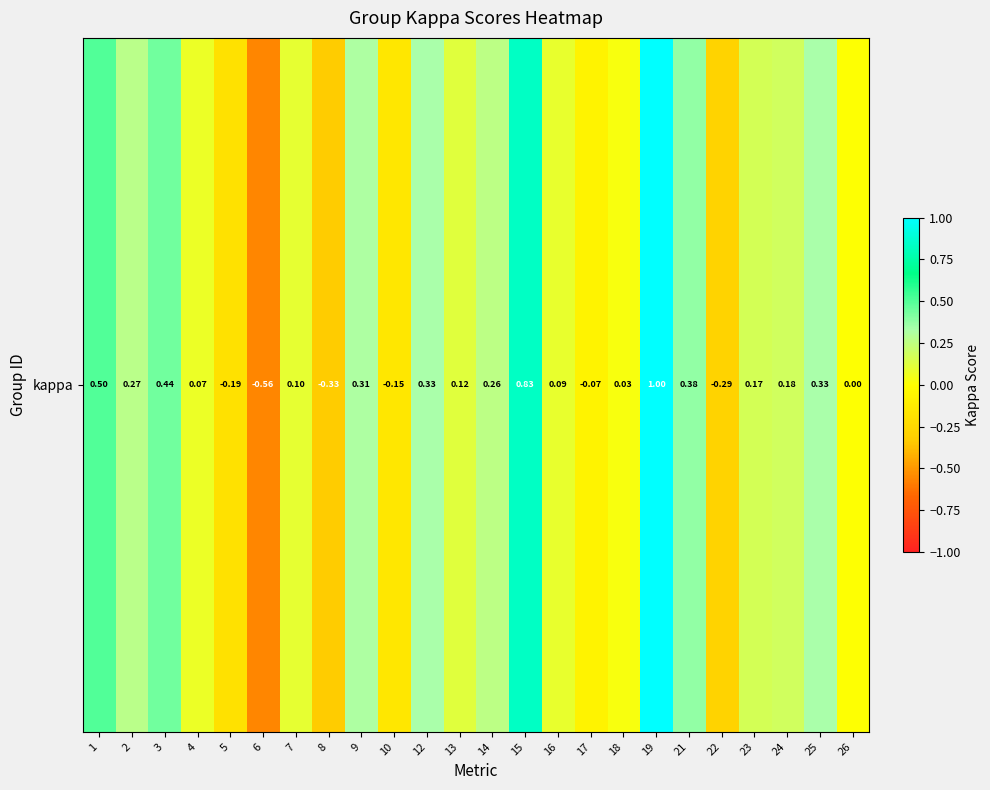

Count the number of categories in the chart.

24